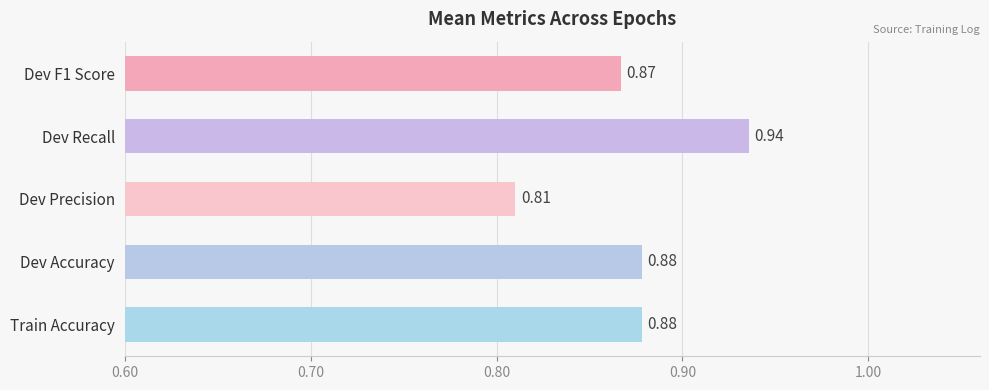

The train_accuracy series shows 0.9 at 7. True or false?

True